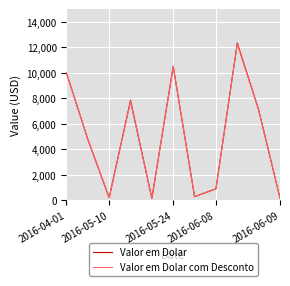

What is the maximum value shown in the chart?

12342.8